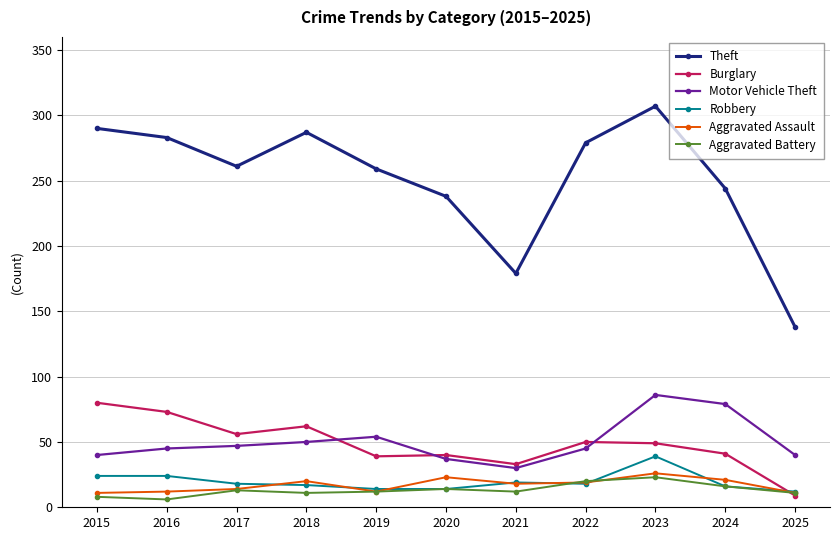

What is the value of the Motor Vehicle Theft point at the 1st from the left?

40